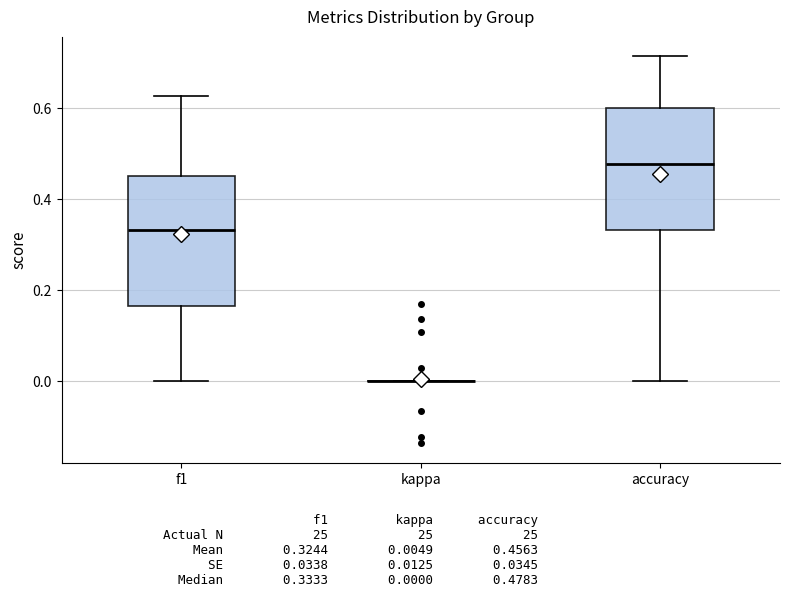

Reading left to right, read every box against the y-axis: the position of its median line, the range the box covers, and the ends of its whiskers. The values are not printed on the chart, so give them approximately, as read against the axis.

f1: median 0.34, box 0.16 to 0.46, whiskers 0.00 to 0.62
kappa: box collapsed to a line at 0.00, whiskers 0.00 to 0.00
accuracy: median 0.48, box 0.34 to 0.60, whiskers 0.00 to 0.72